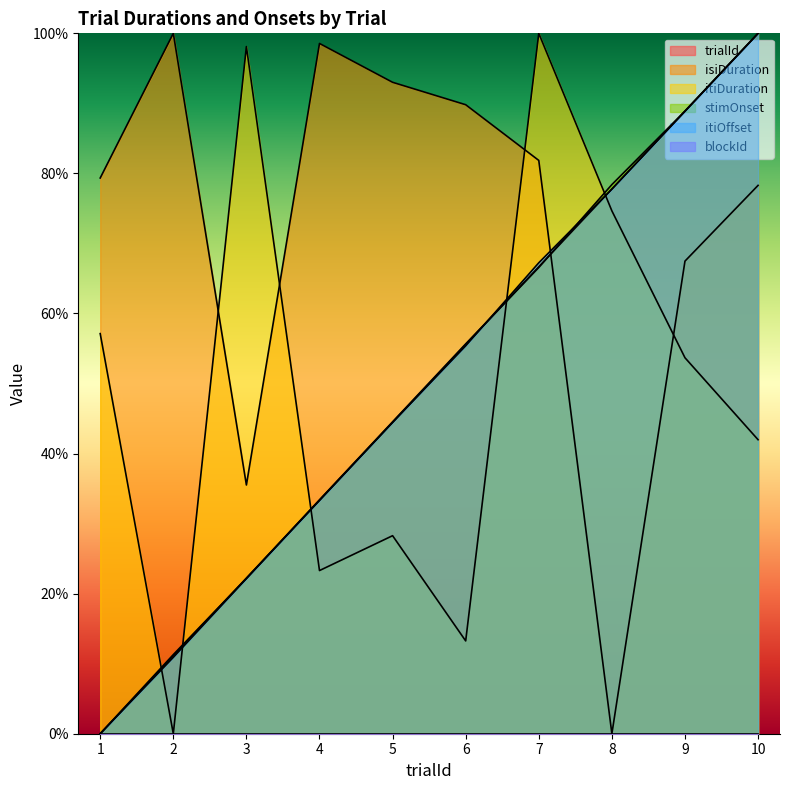

What is the difference between the highest and lowest values at 8?

78.4